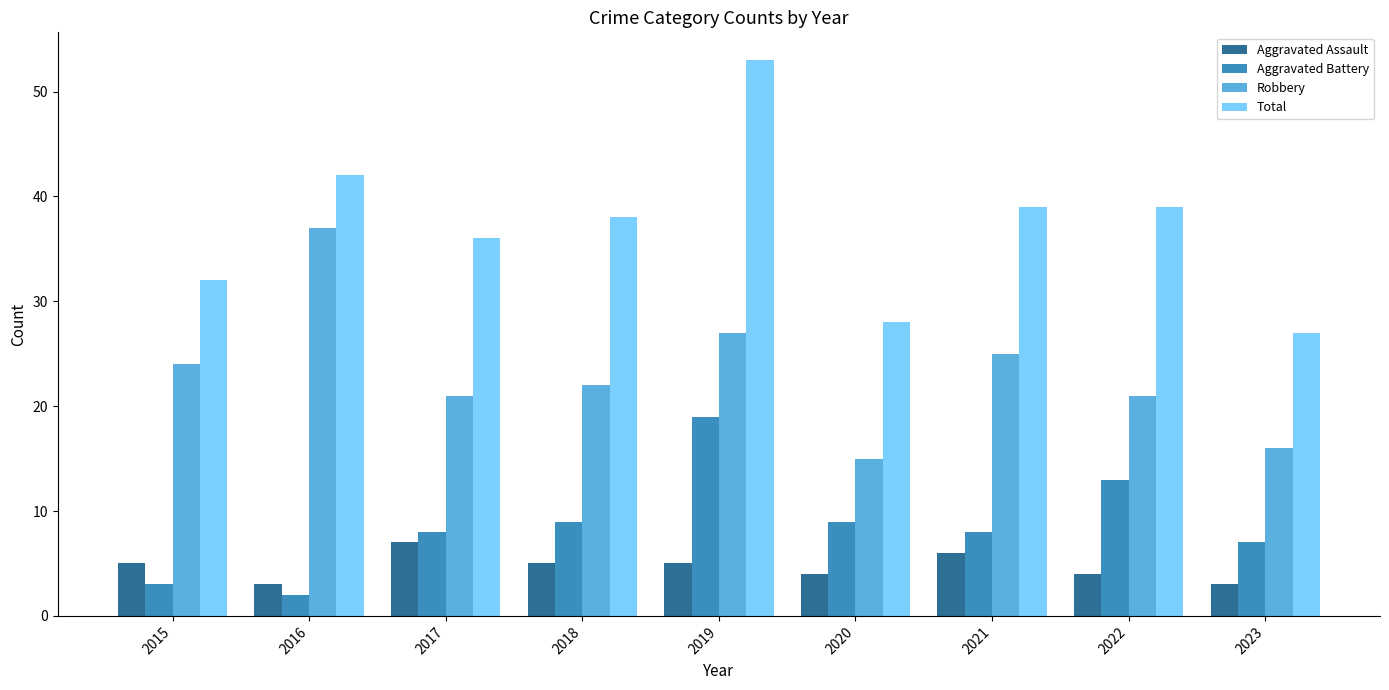

What is the approximate value of Total at 2020?

28